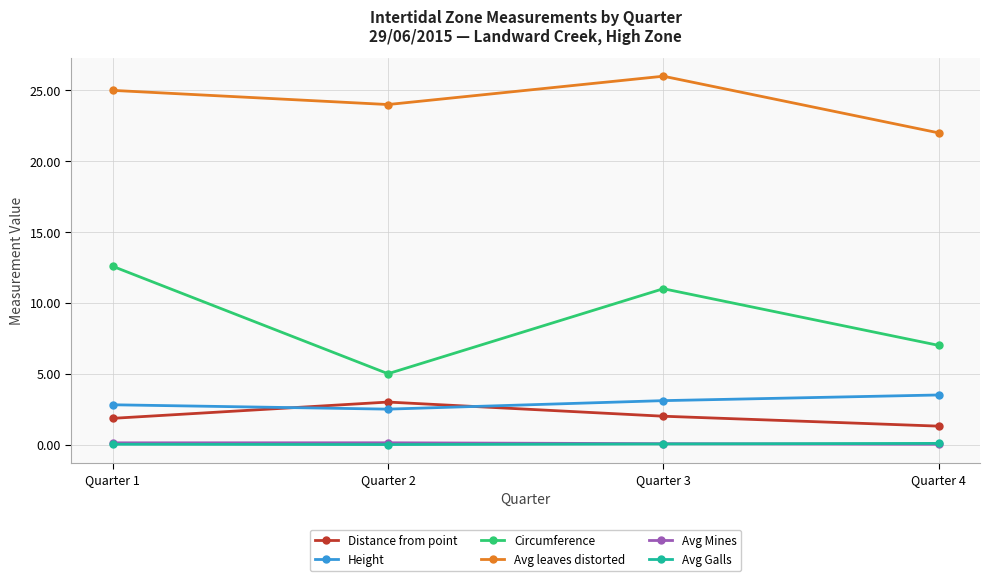

What is the value of the Avg leaves distorted point at the 2nd from the left?

24.0